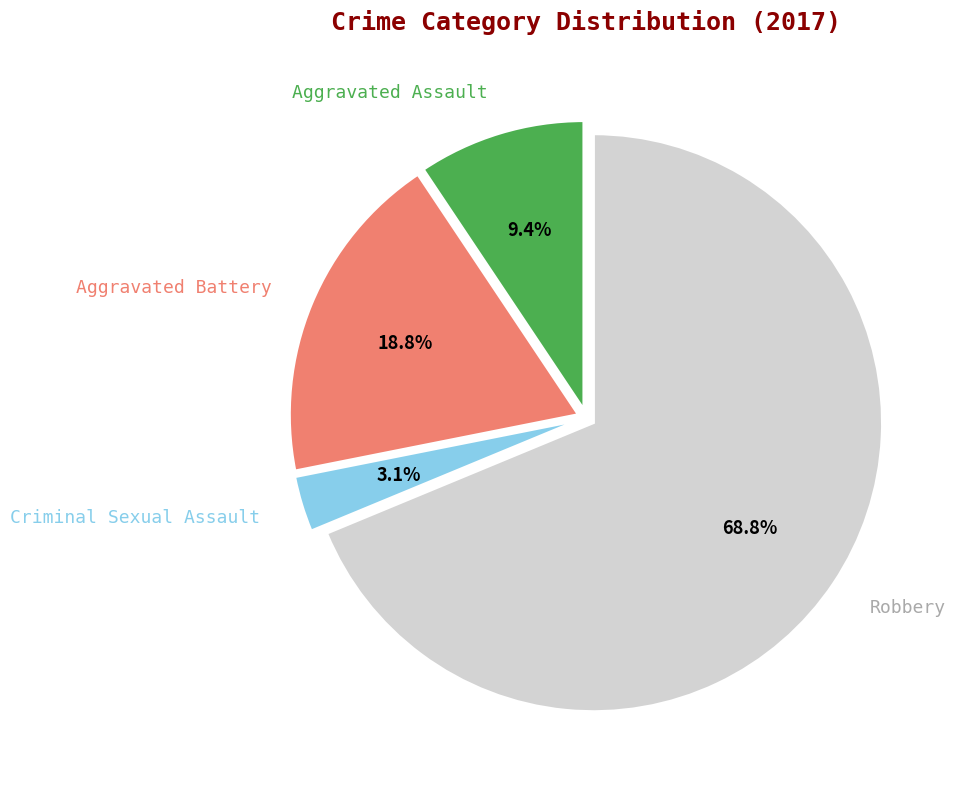

Is there any slice that represents more than half of the pie?

Yes